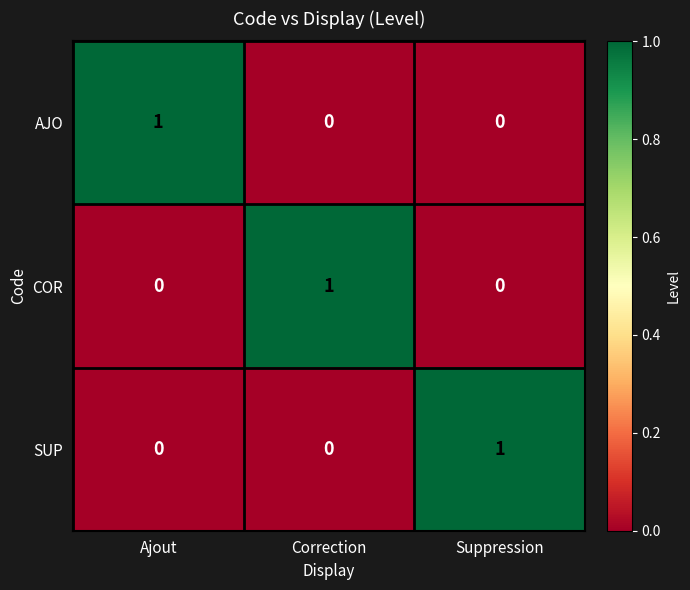

What is the difference between the highest and lowest values at Ajout?

1